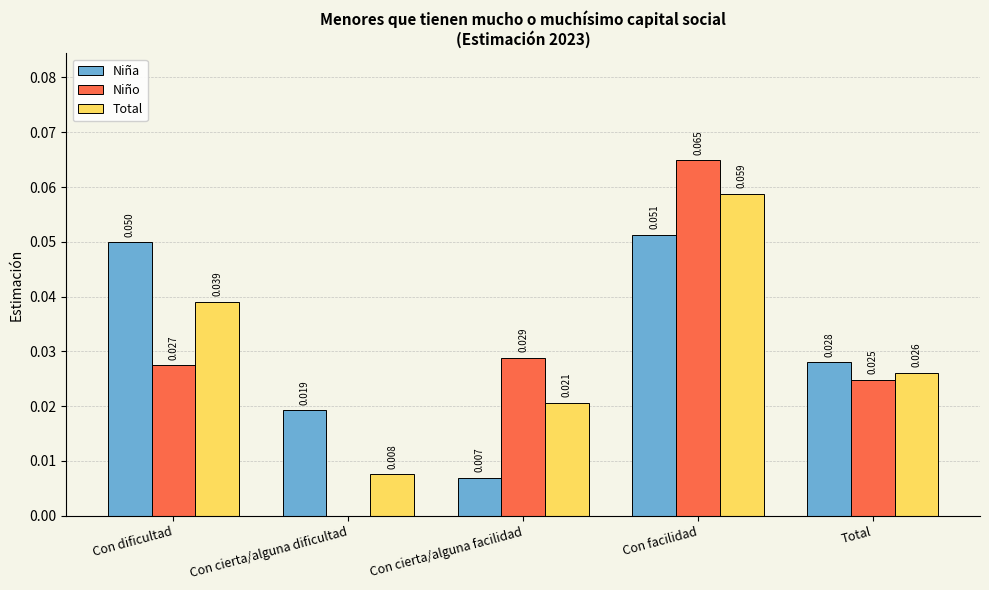

At which category does the chart reach its peak across all series?

Con facilidad